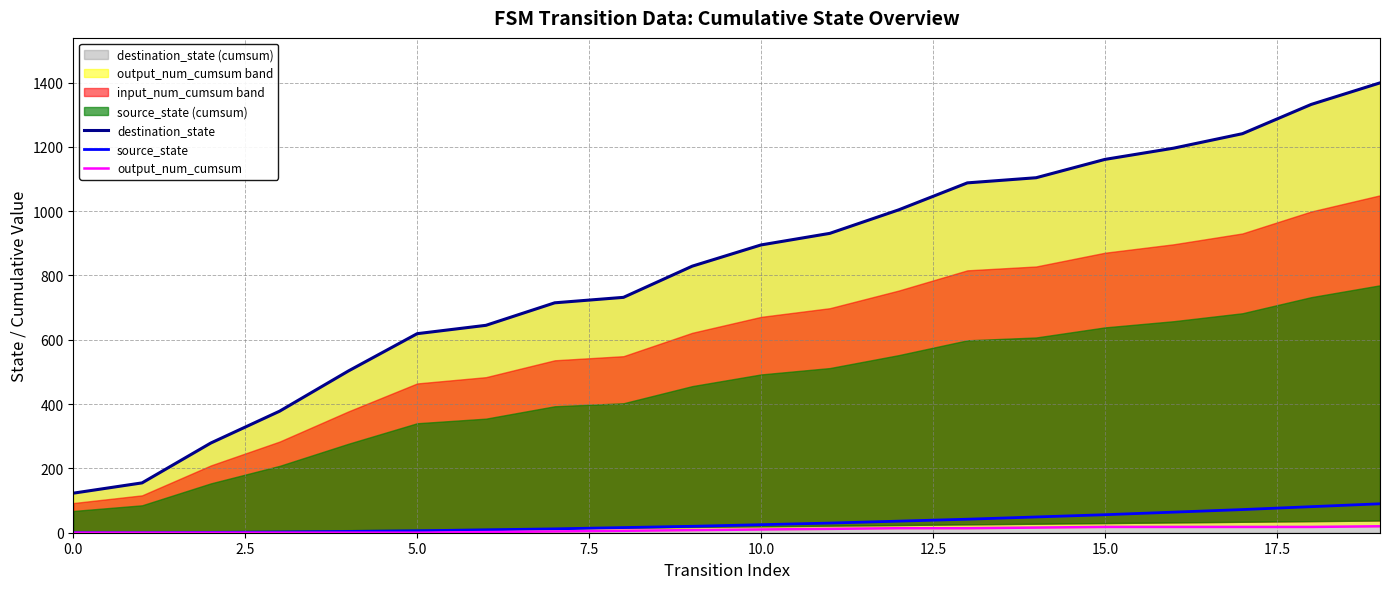

What is the difference between the second highest and second lowest values in the destination_state series?

1177